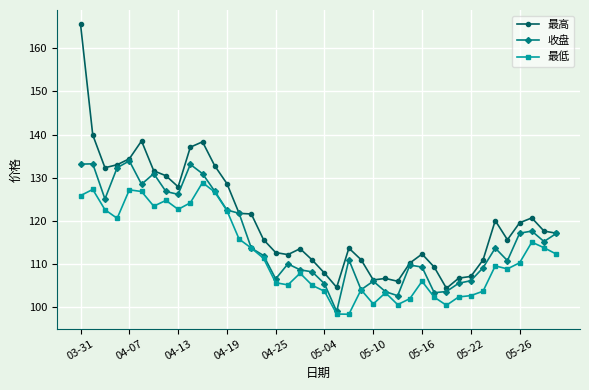

What is the average value of the 最低 series?

112.2